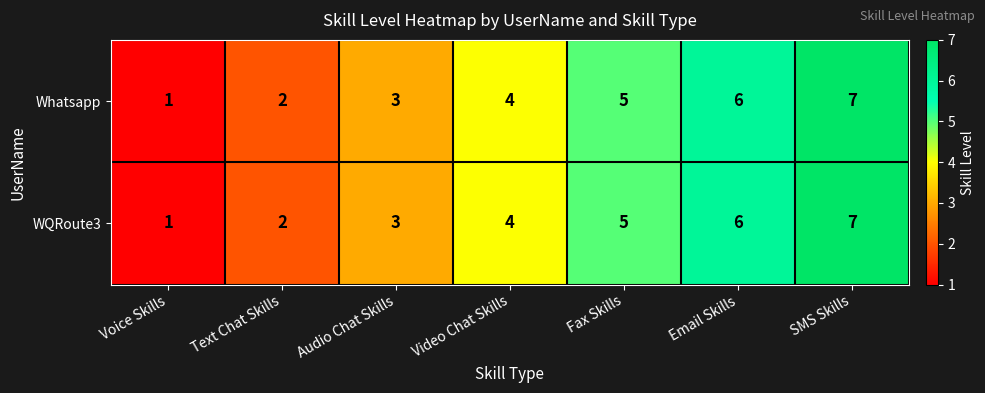

At which category is the sum across all series the highest?

SMS Skills